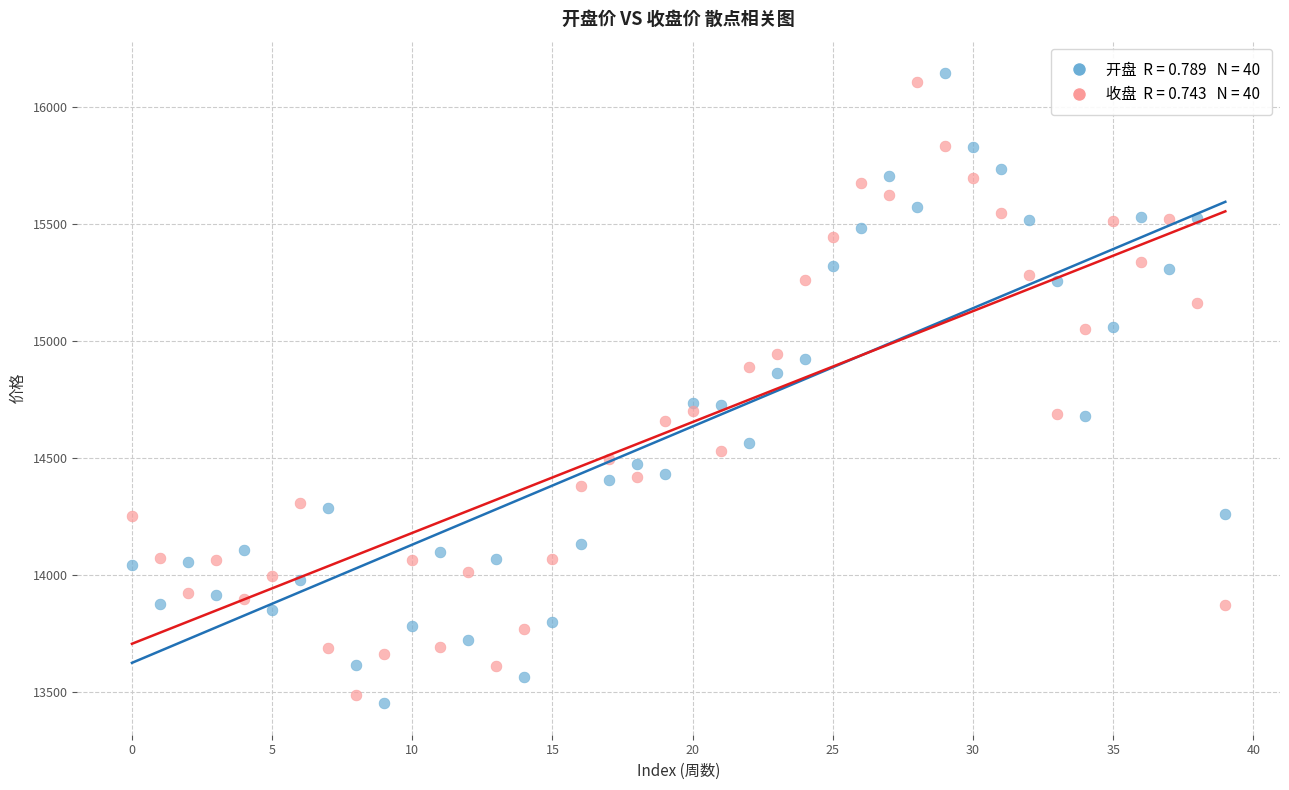

Across all data points, what is the range of Y values (max minus min)?

2690.1